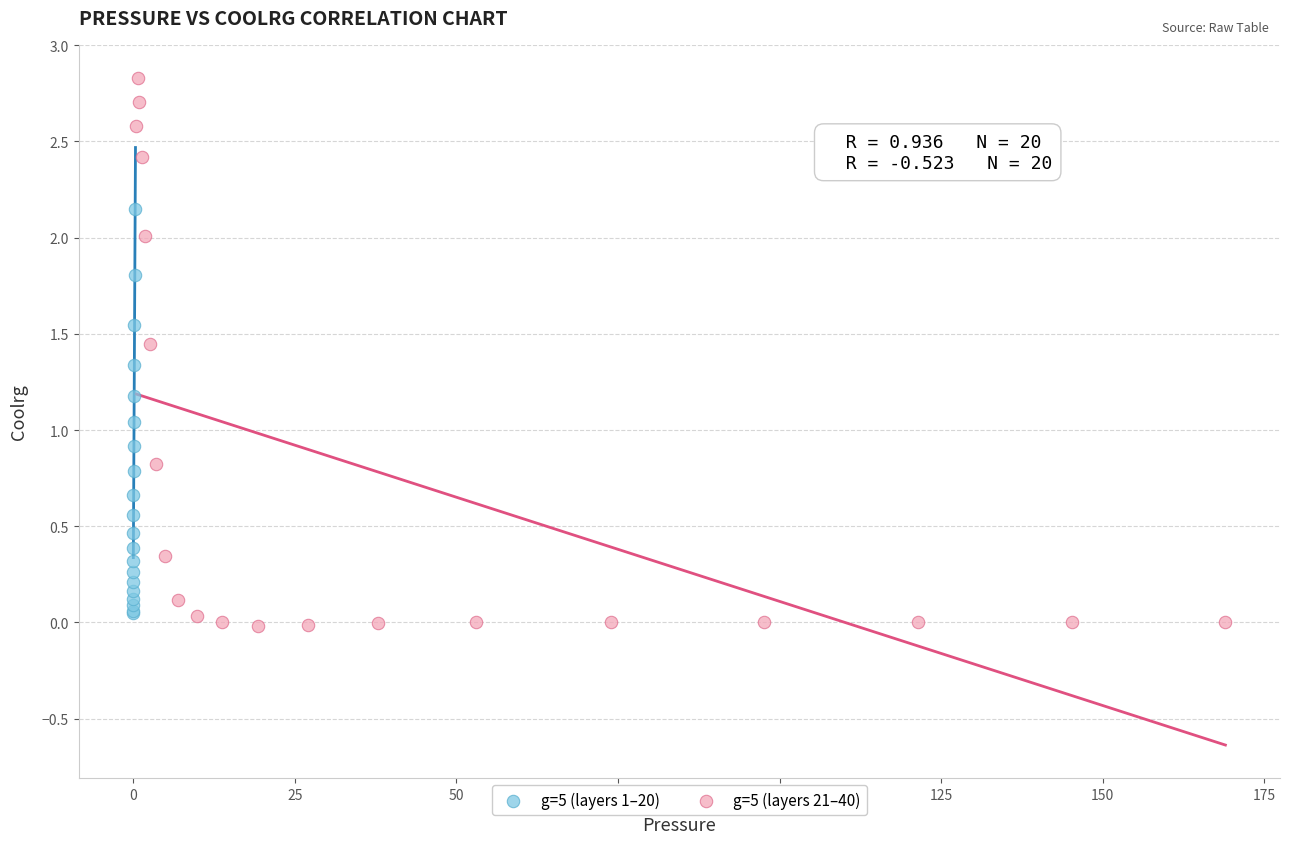

Which series reaches the maximum Y coordinate?

g=5 (layers 21–40)